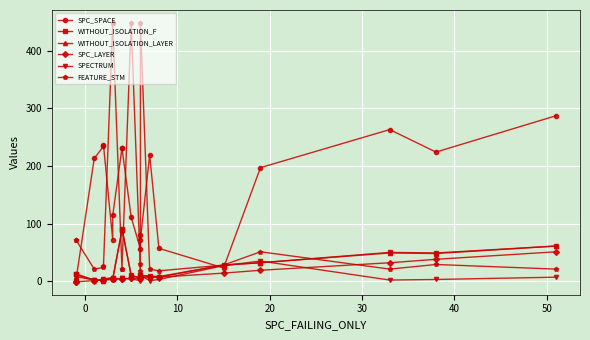

Which series has the largest total across all categories?

SPC_SPACE